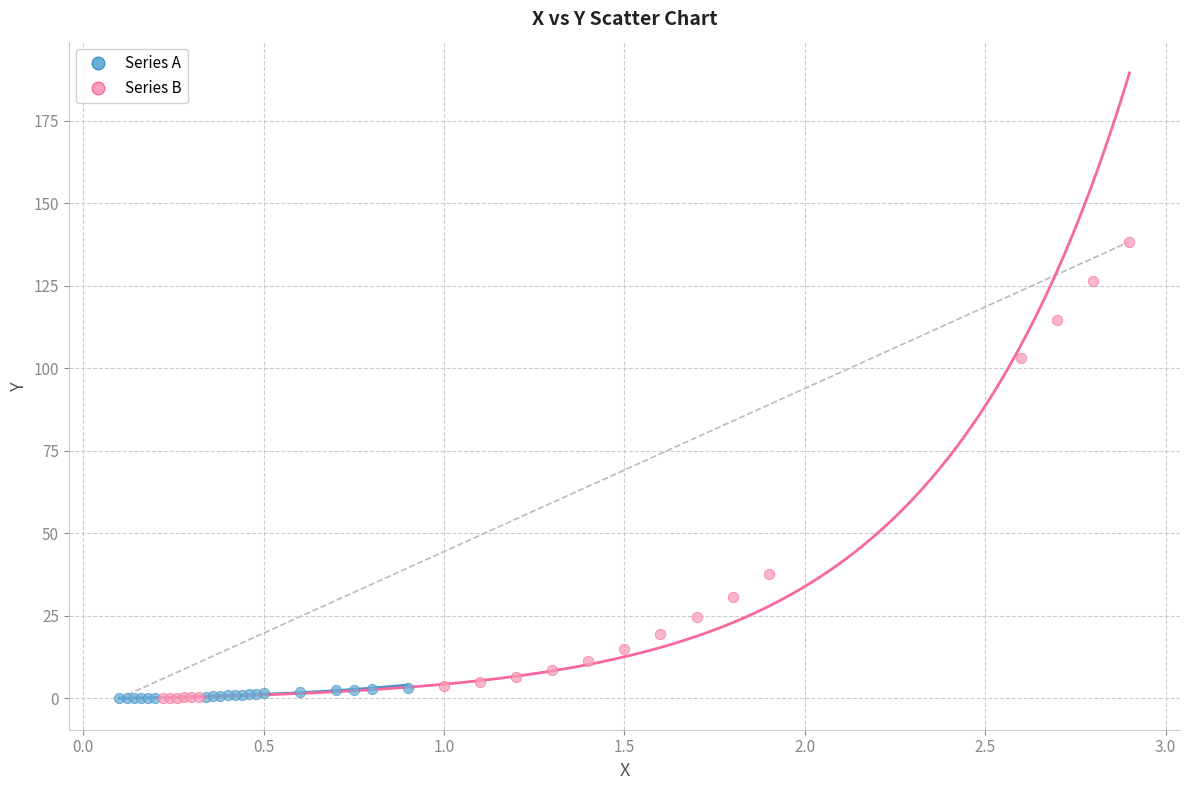

Which series has the widest spread of Y values?

Series B